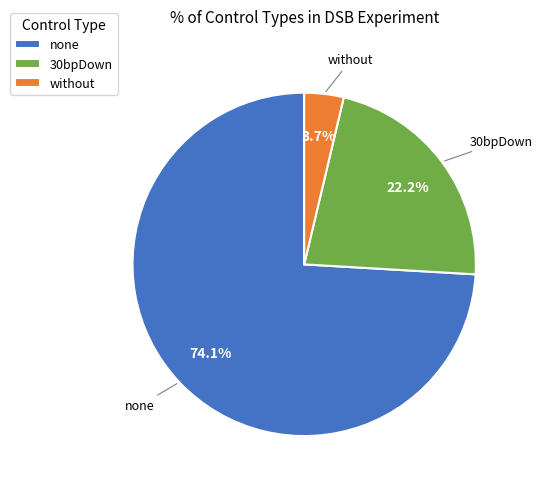

Which category accounts for the majority?

none